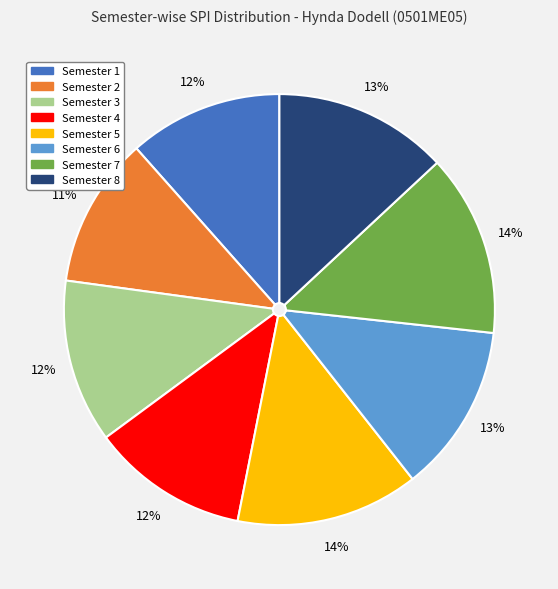

Is the sum of Semester 1 and Semester 5 greater than half?

No